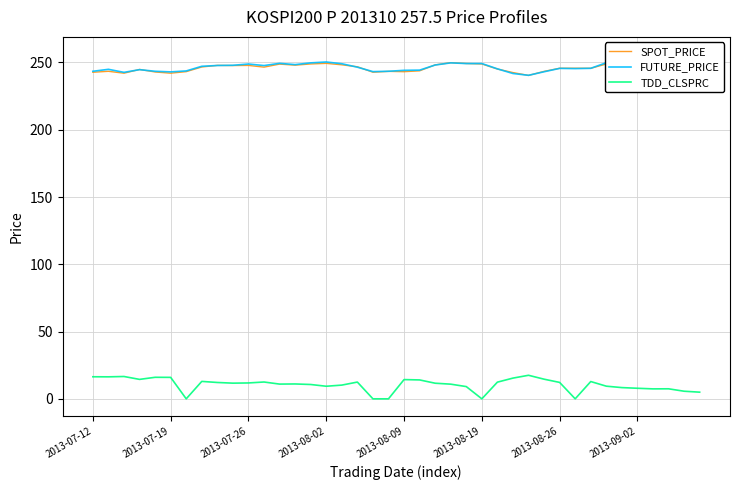

Between 22 and 27, which series saw the biggest shift?

FUTURE_PRICE